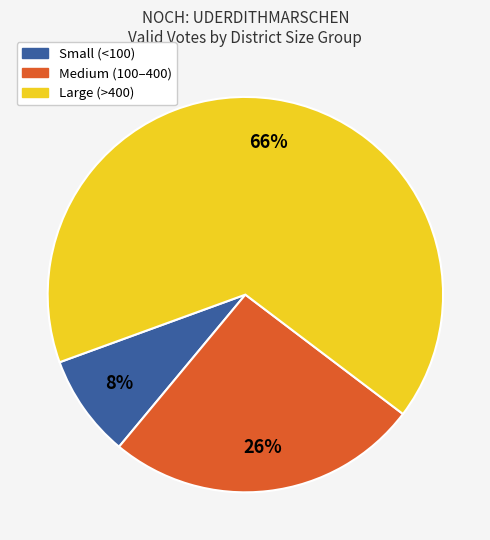

To the nearest percent, what is the average slice percentage?

33%